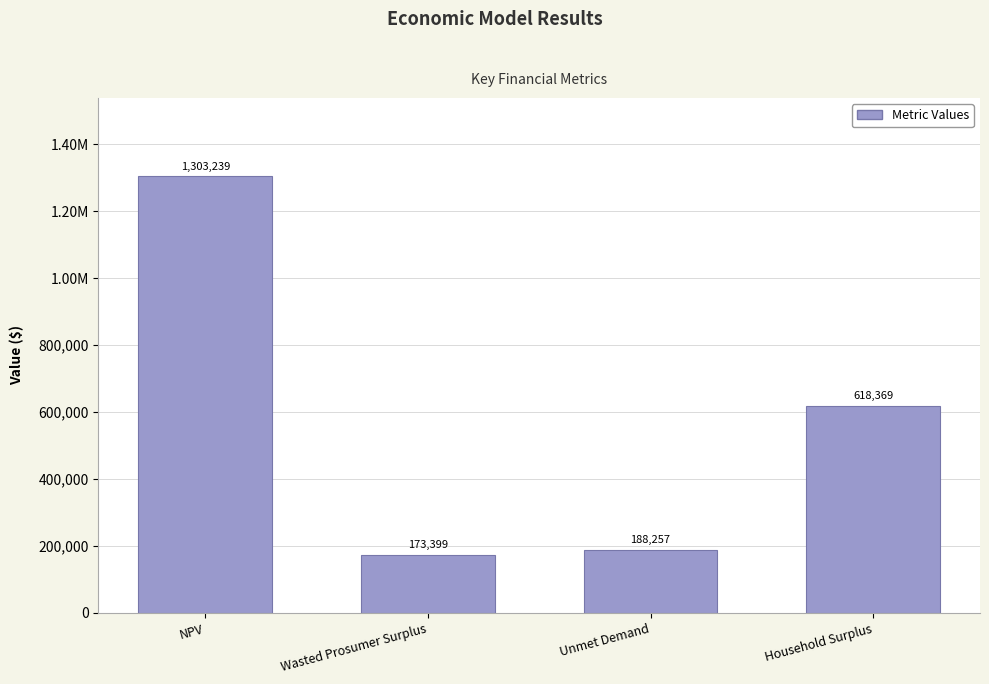

Between Wasted Prosumer Surplus and Unmet Demand, which is larger?

Unmet Demand